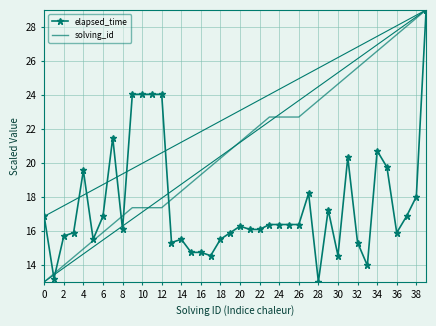

Which series has the largest total across all categories?

solving_id